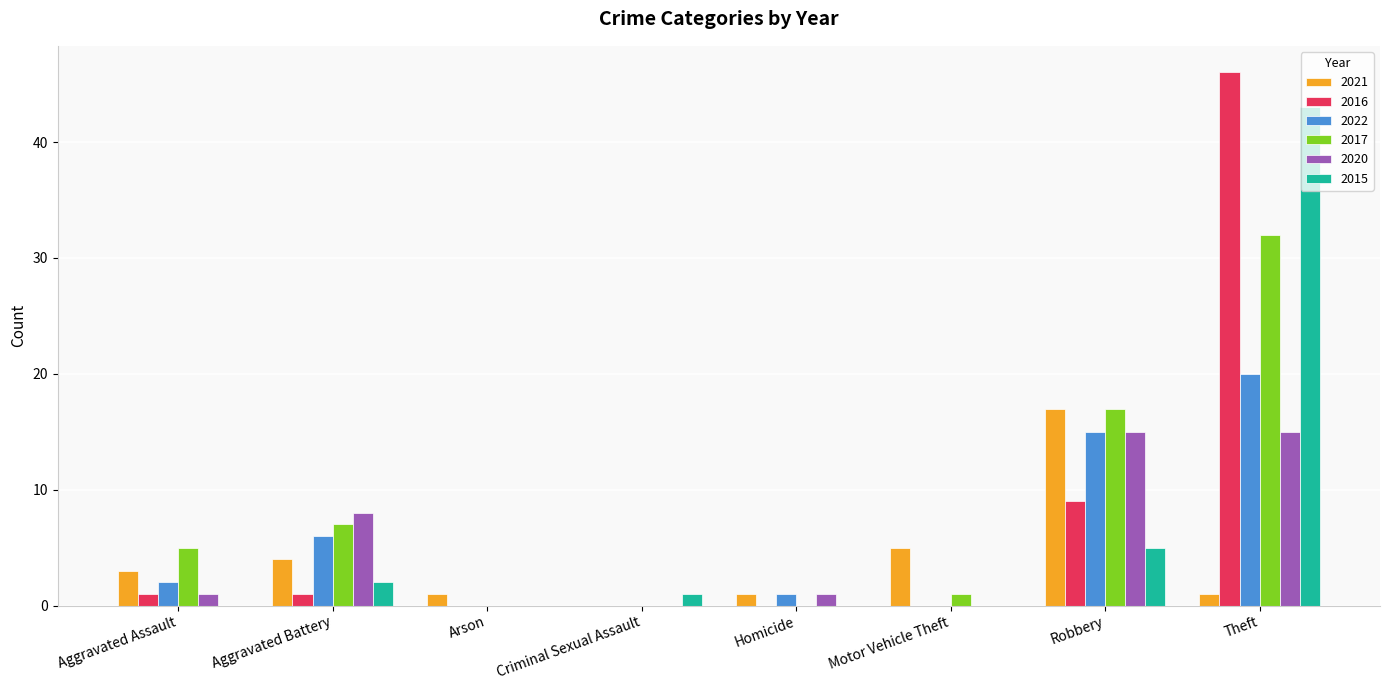

Between Aggravated Assault and Homicide, which series saw the biggest shift?

2017